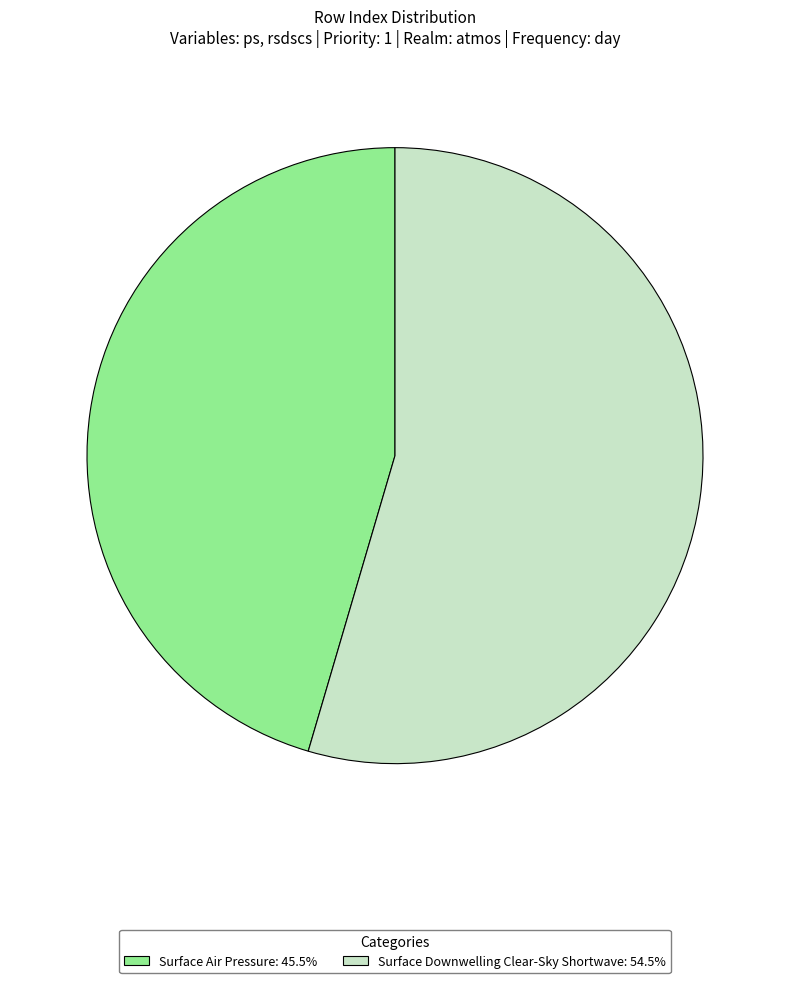

Rank the categories by value from highest to lowest.

Surface Downwelling Clear-Sky Shortwave, Surface Air Pressure